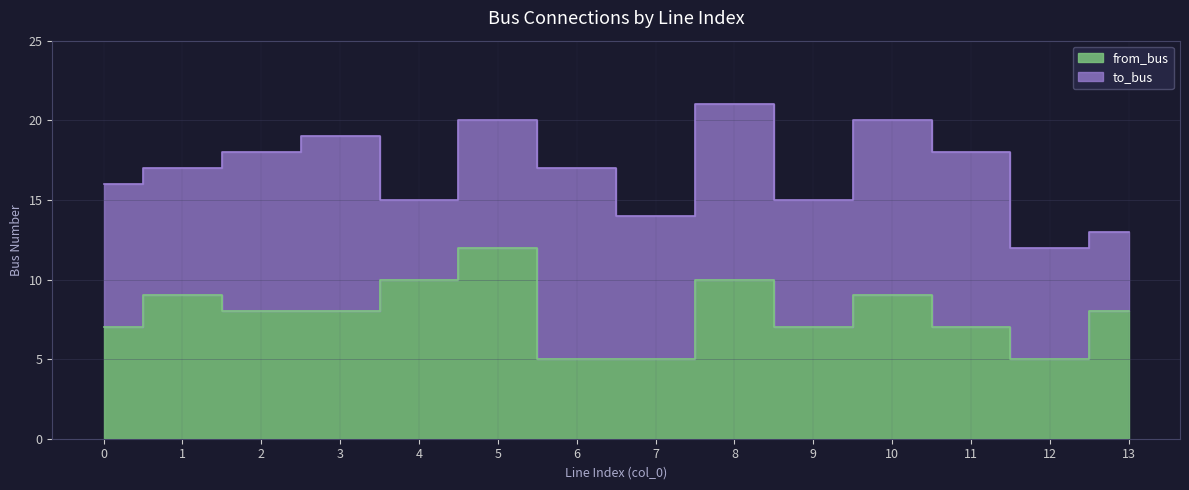

How many data points does each series have?

14